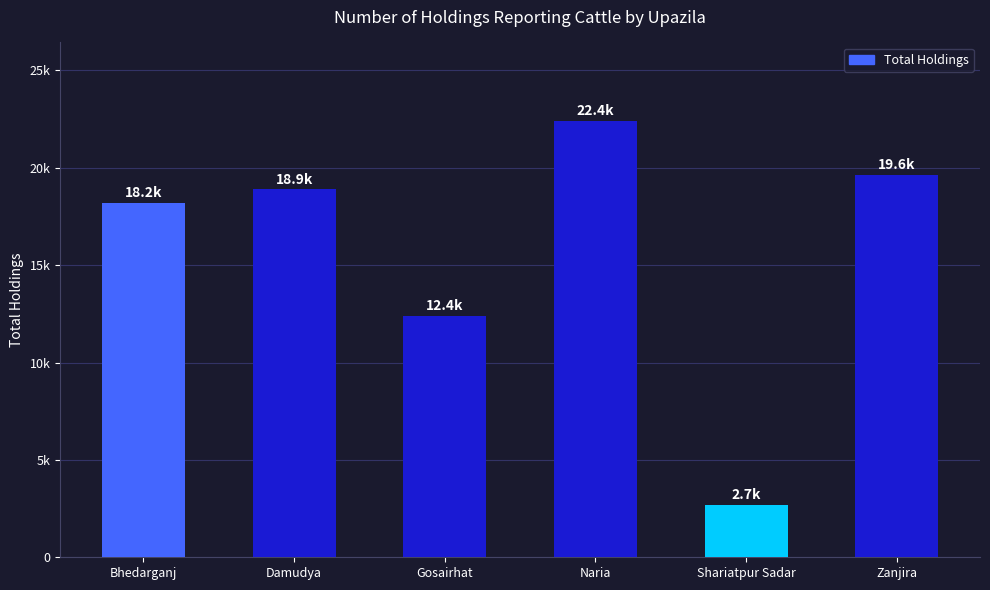

At which category does the chart reach its peak across all series?

Naria